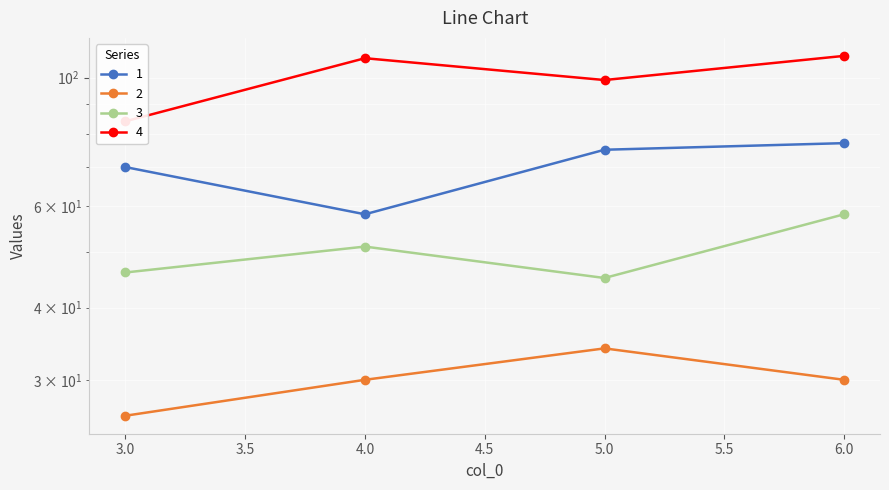

What is the sum of the 3 values at 6 and 4?

109